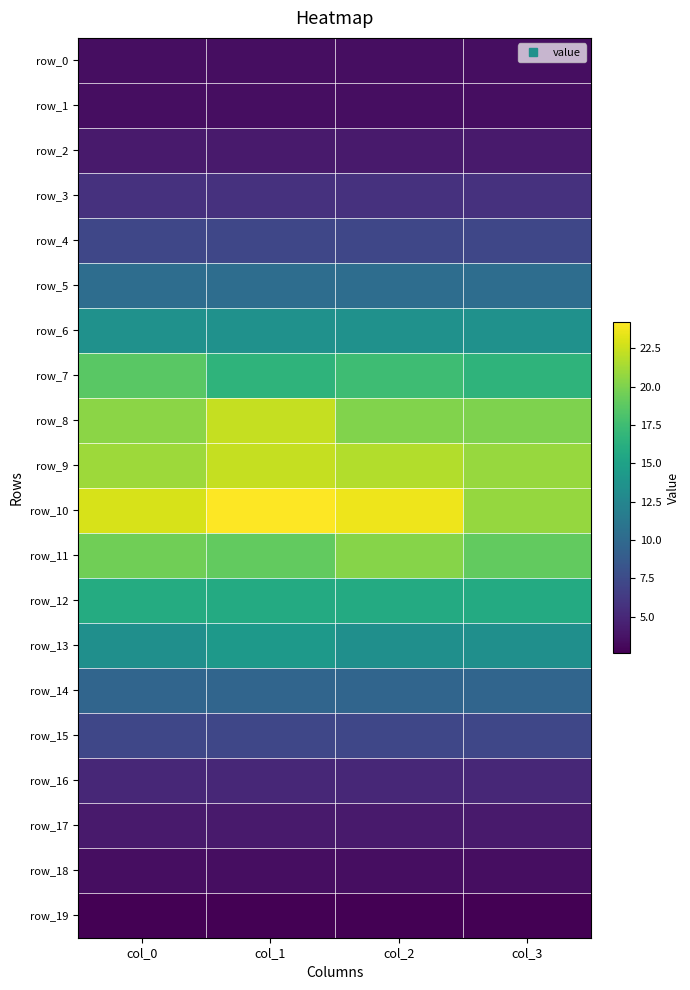

Count the number of data series in this chart.

20